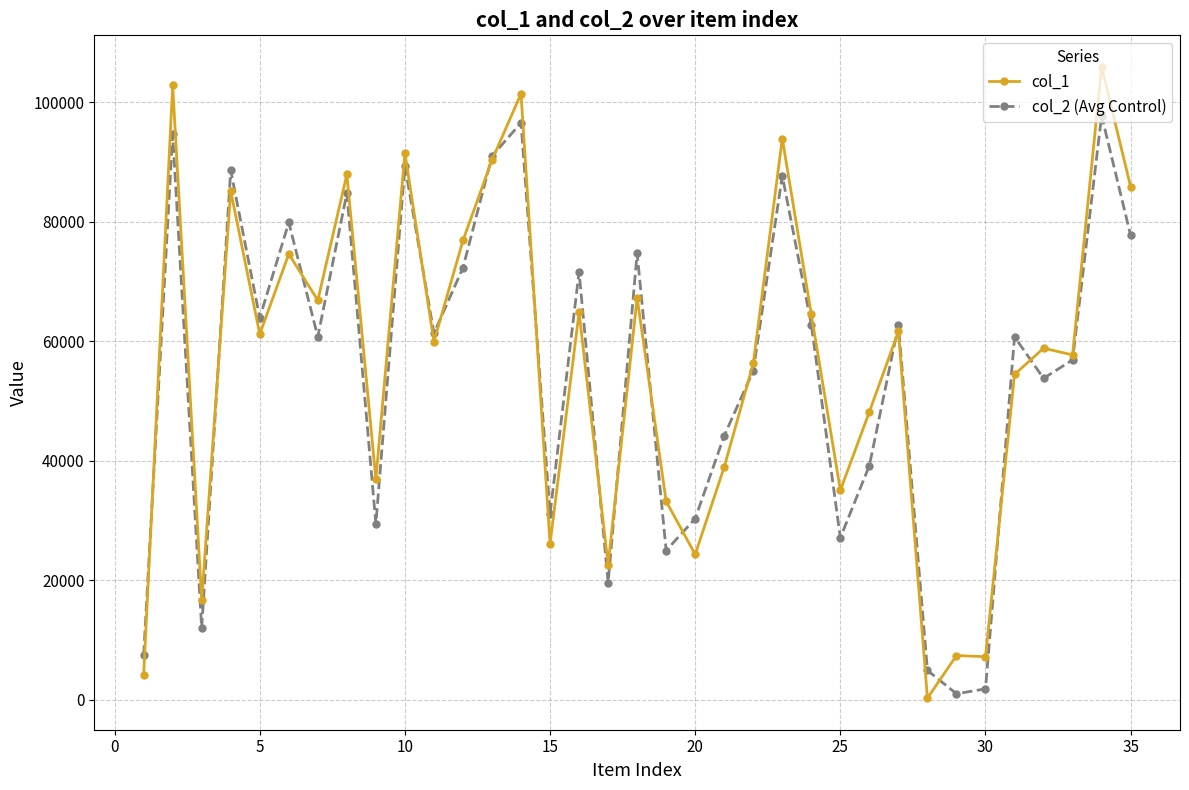

How many lines are shown in the chart?

2